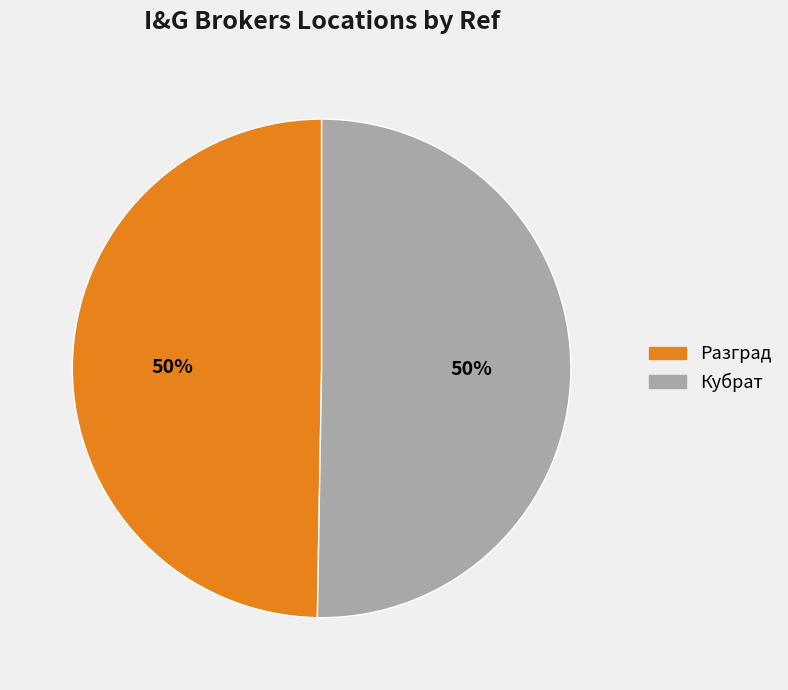

How many segments does this pie chart have?

2